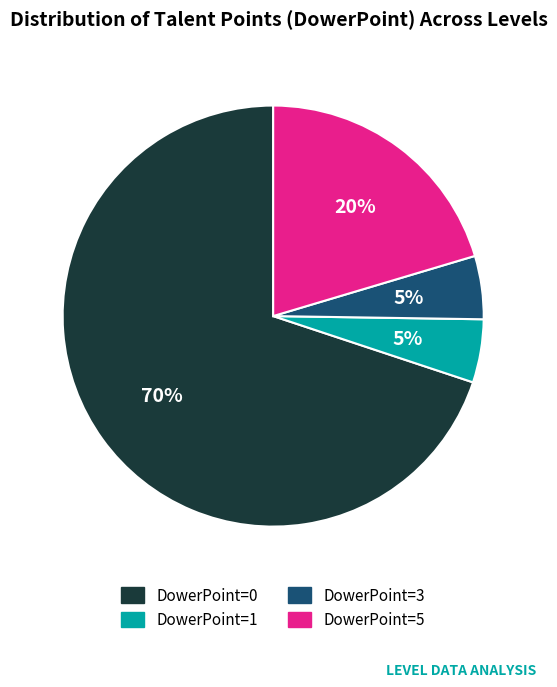

Does DowerPoint=0 represent more than half of the total?

Yes